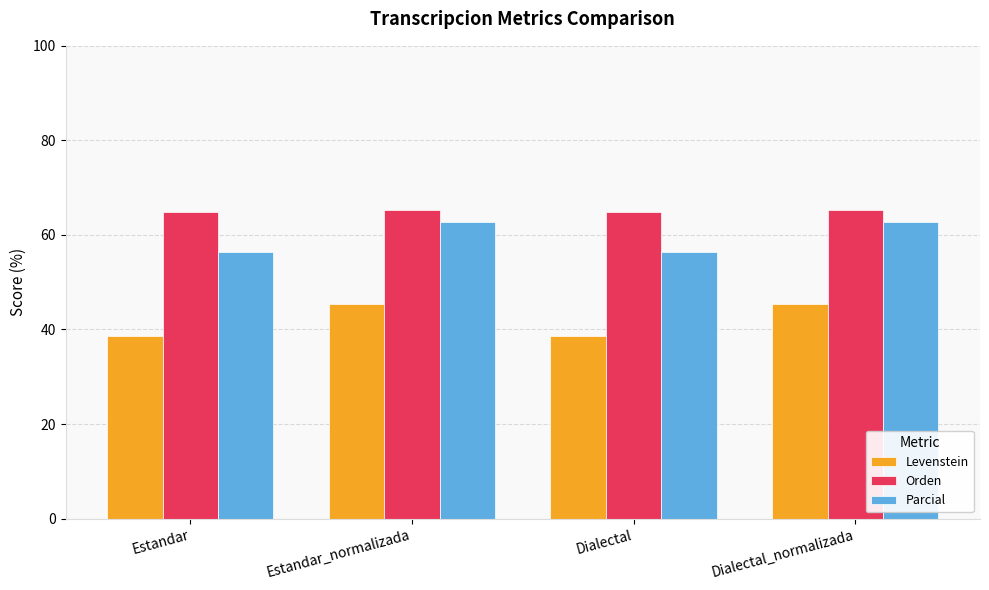

The value of Parcial at Estandar is 56.3. True or false?

True